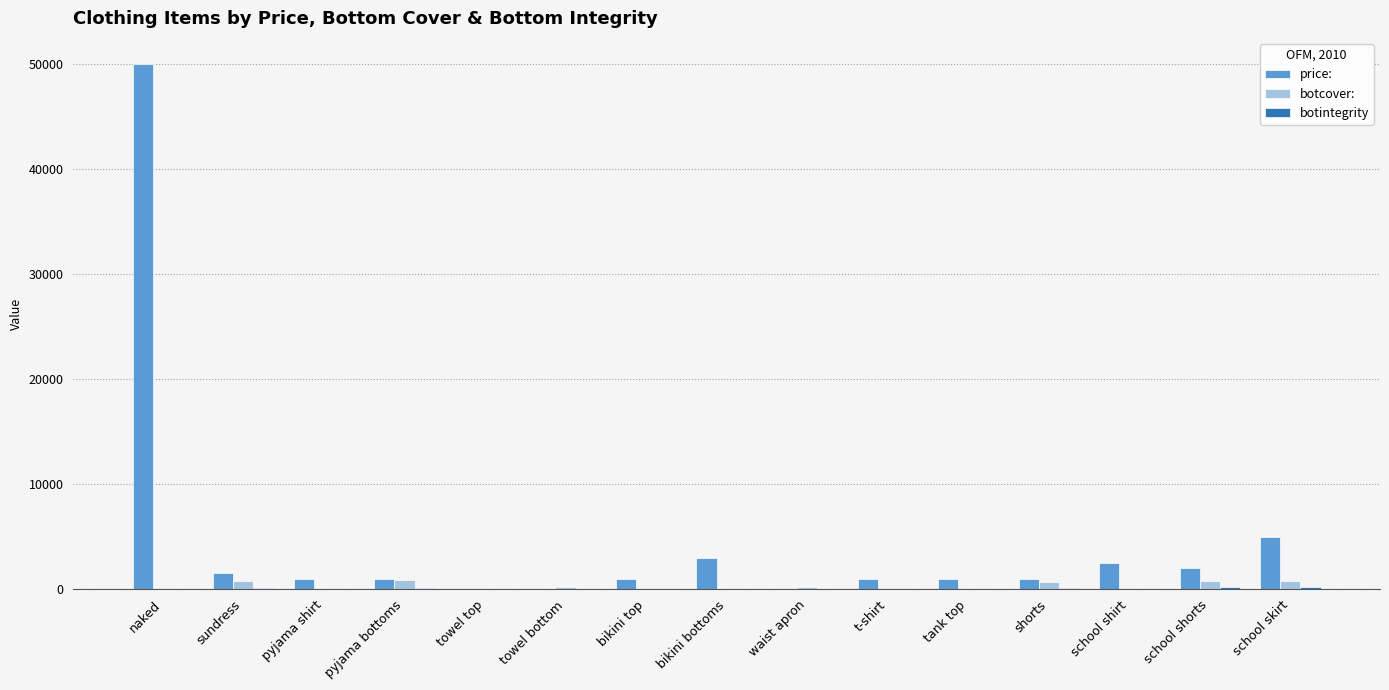

What is the highest value of the price: series?

50000